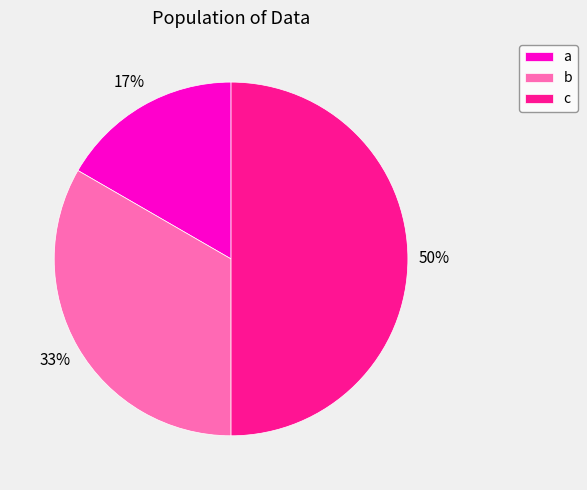

Count the number of slices in the pie.

3